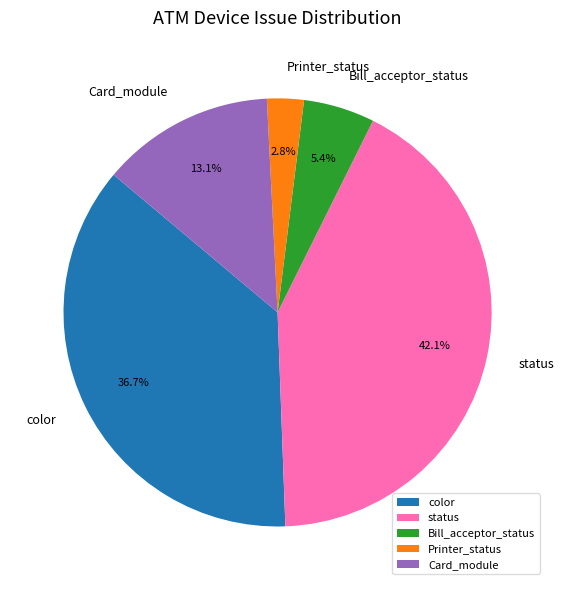

To the nearest percent, what percentage of the pie is Bill_acceptor_status?

5%